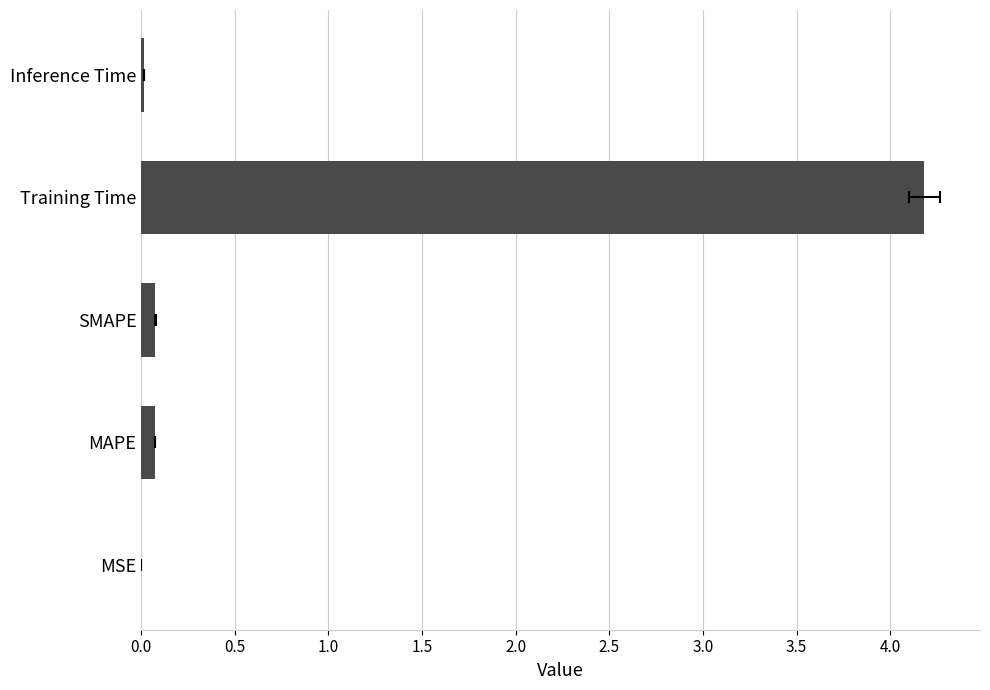

The chart shows a value of 0.0 at MSE. True or false?

False